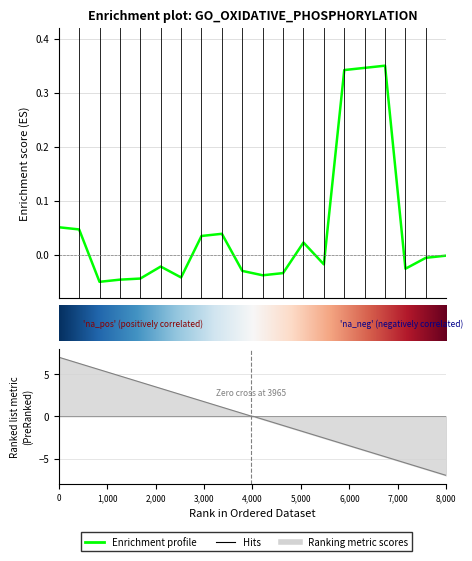

True or false: the data has more than 0 interior local peaks.

True